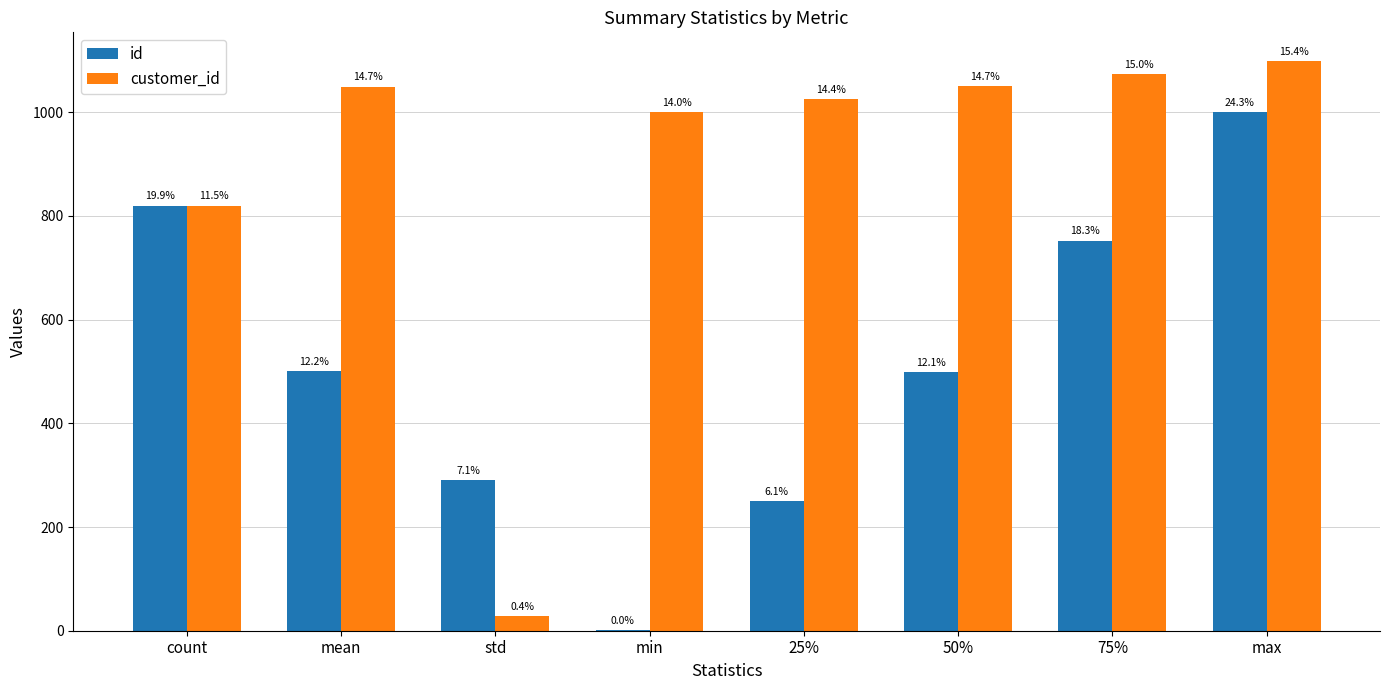

How many groups of bars are there?

8